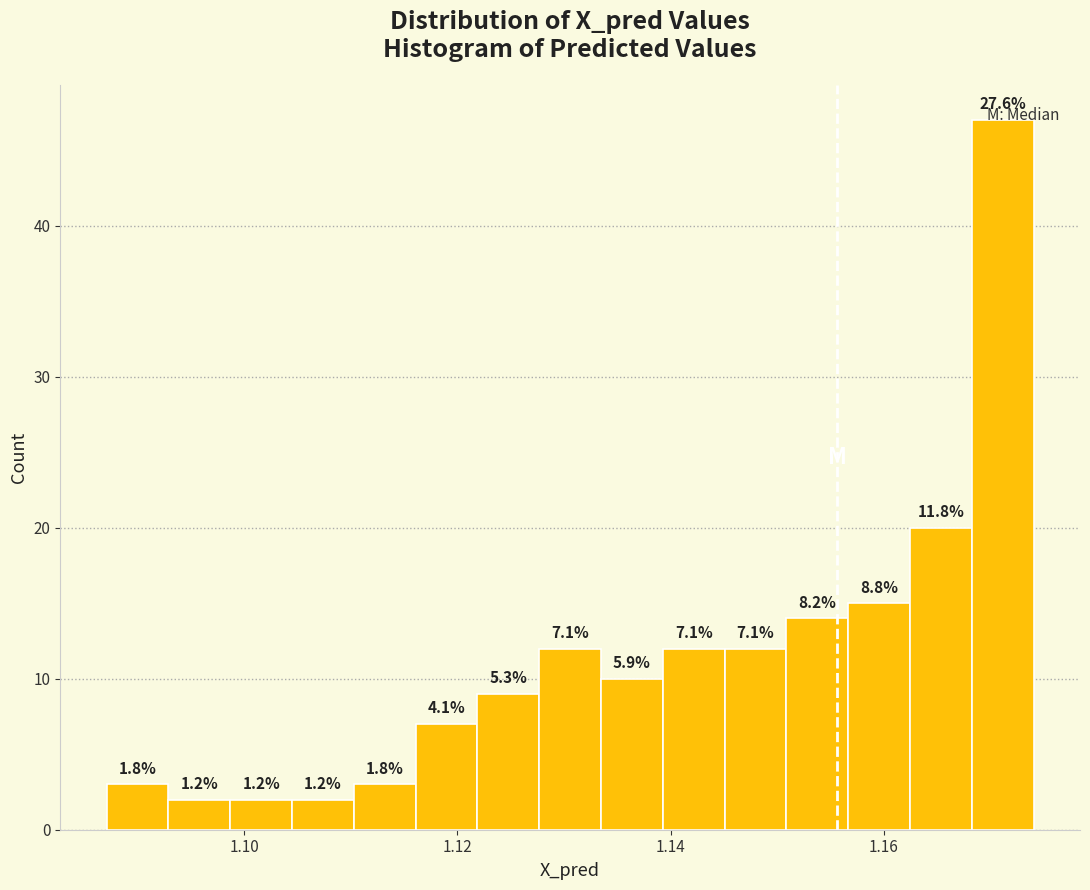

Read against the x-axis, roughly where is the centre of the tallest bar?

1.172